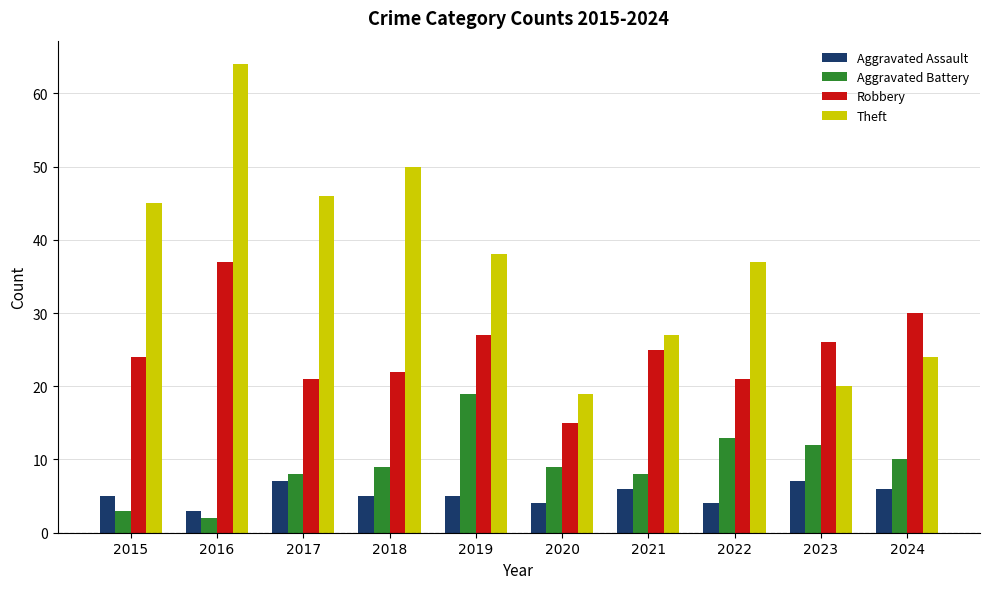

Where is Aggravated Battery nearest to the value 10?

2024